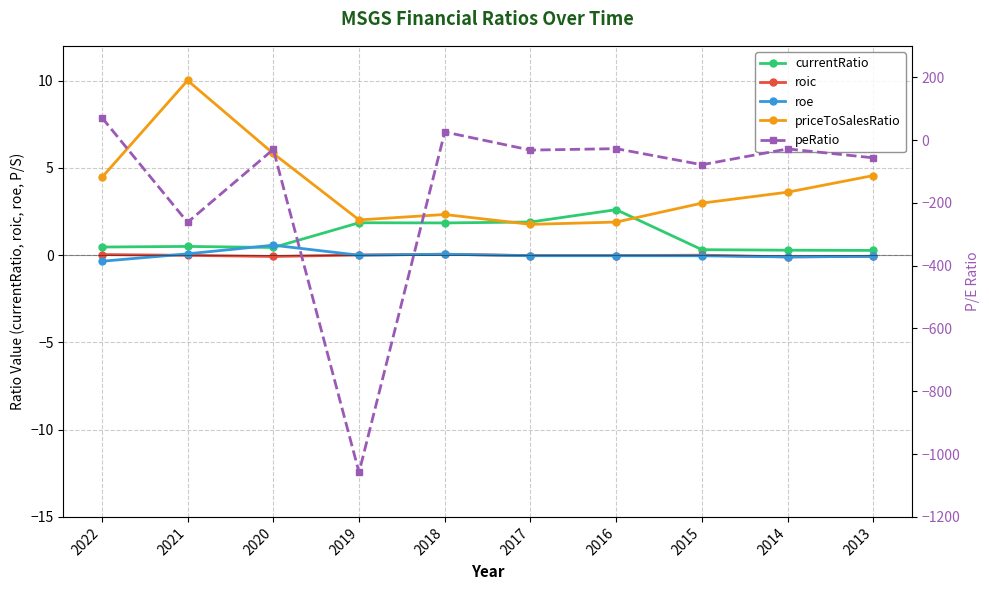

Read the roe value at 2018.

0.1